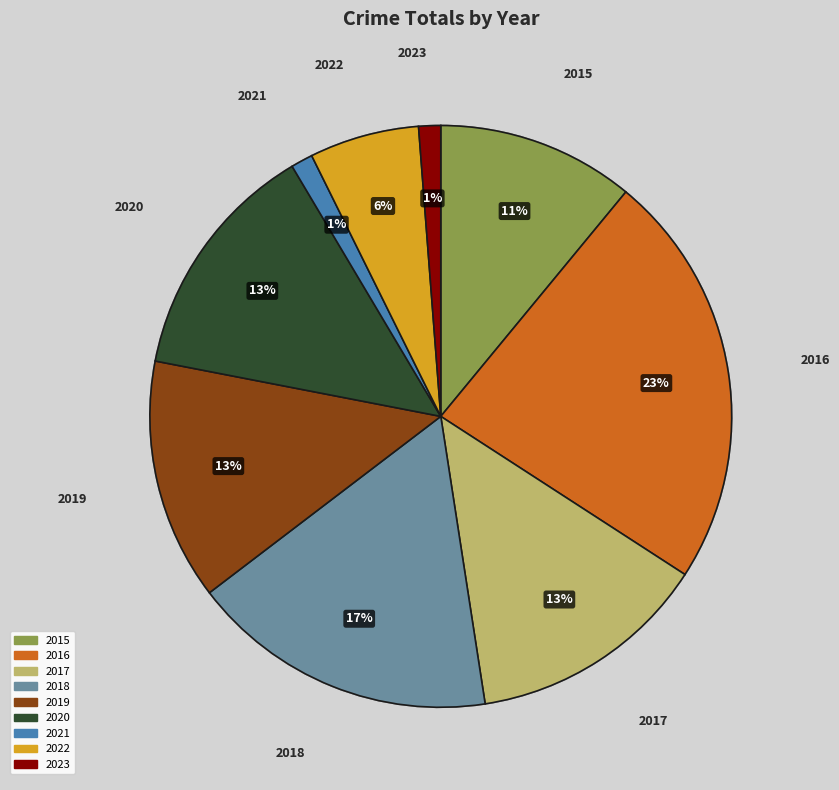

Which slice is the largest?

2016